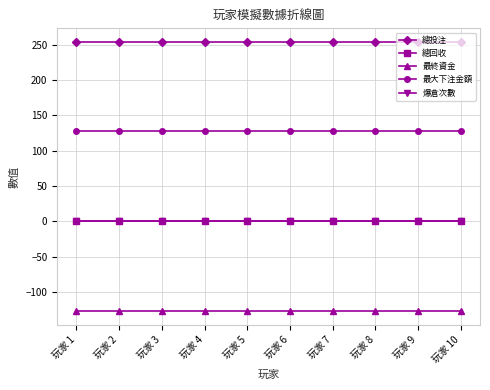

Is this an area chart (filled region under the line)?

No